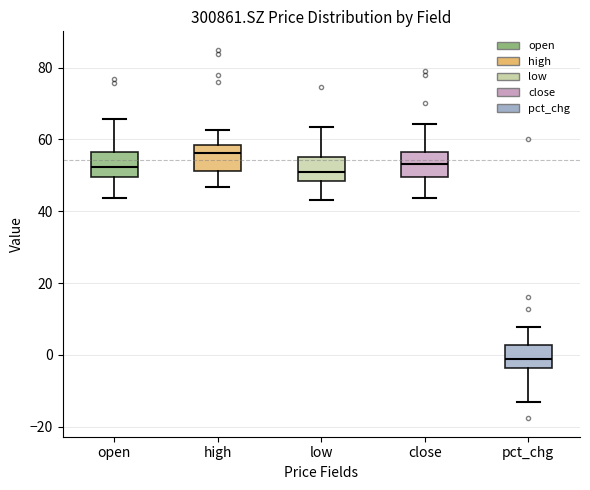

Where is the upper edge of the box for pct_chg on the y-axis? The values are not printed on the chart, so give them approximately, as read against the axis.

2